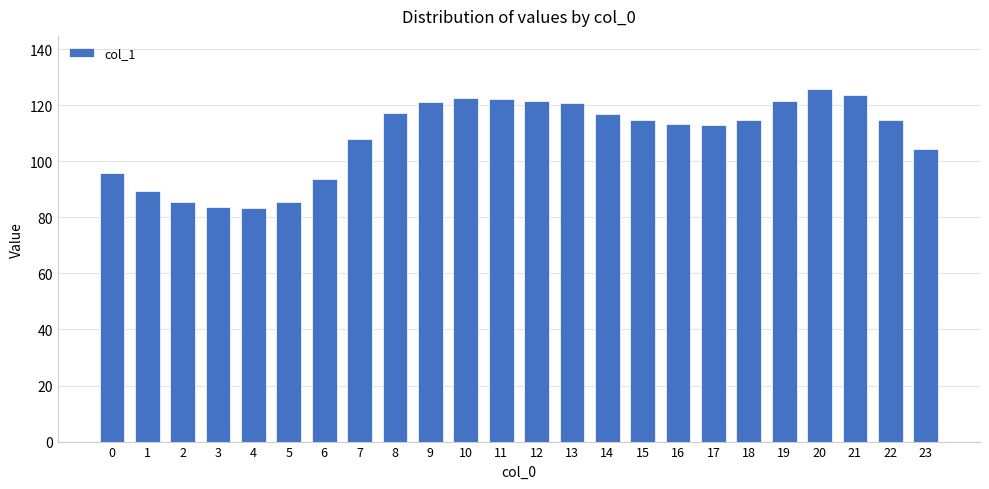

Which category has the highest value across all series?

20